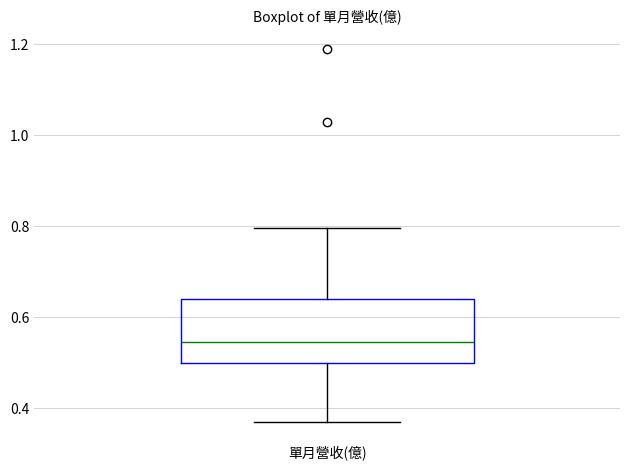

Read this box plot against the y-axis: the position of the median line, the range covered by the box, and the ends of both whiskers. The values are not printed on the chart, so give them approximately, as read against the axis.

median 0.54, box 0.50 to 0.64, whiskers 0.38 to 0.80